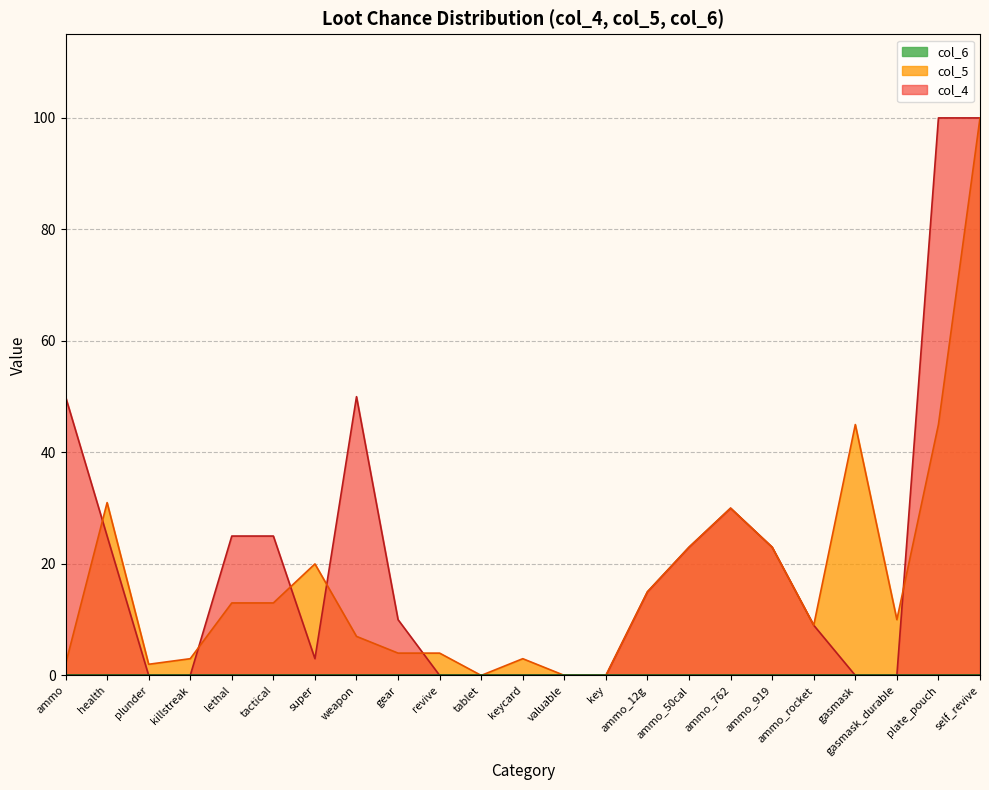

At which category does col_4 reach its first local peak?

weapon